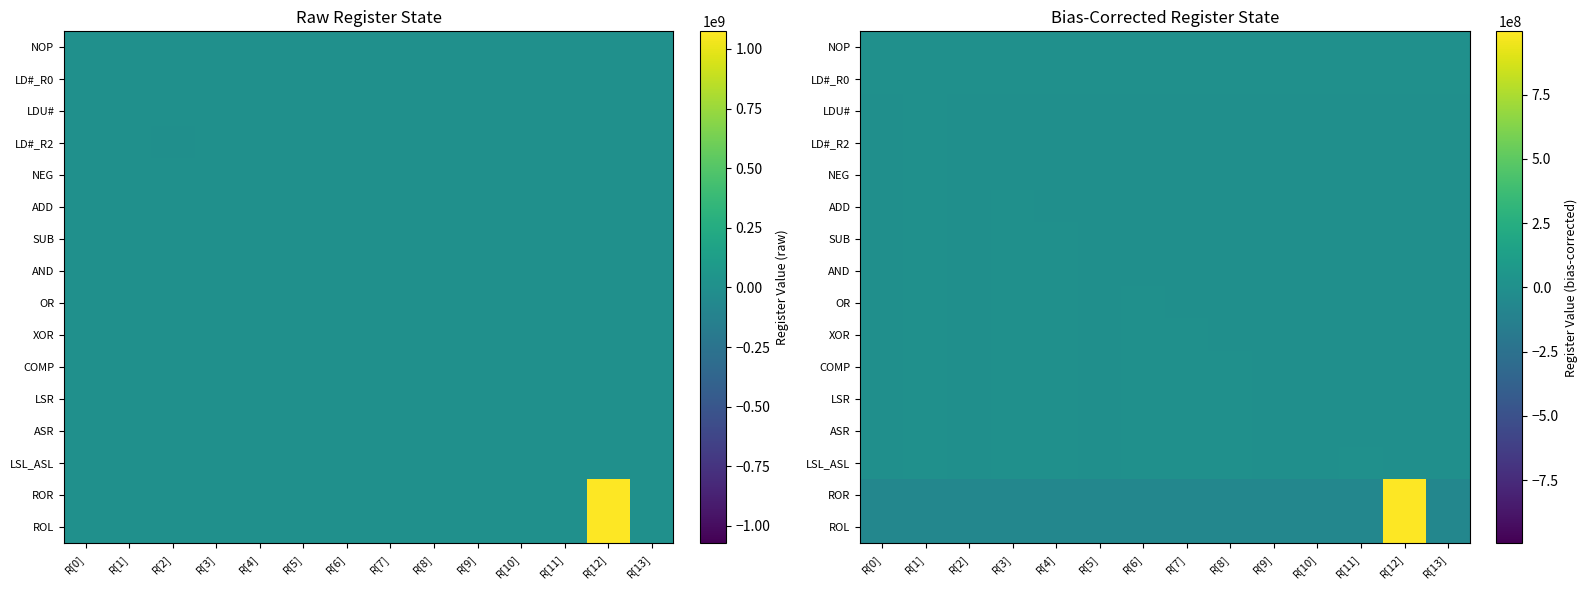

True or false: NEG has a value of -2358.9 at R[12].

True